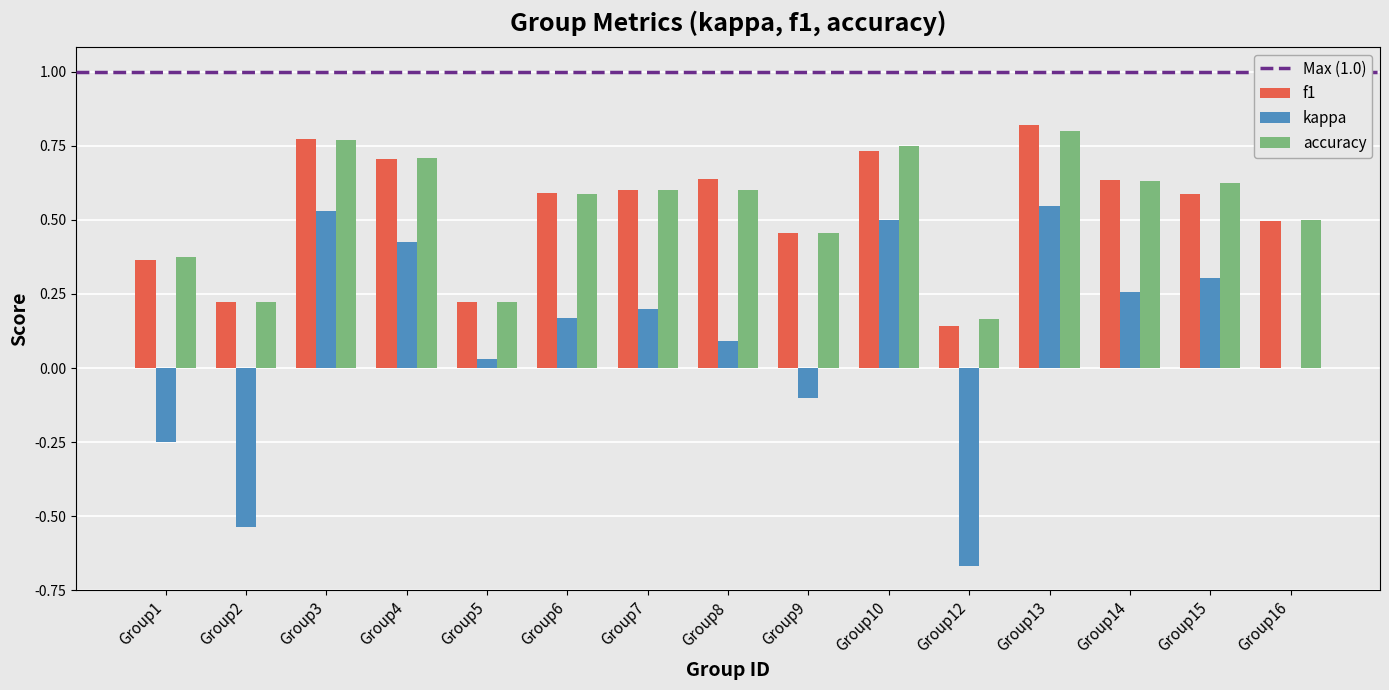

Which category has the highest value in the f1 series?

Group13